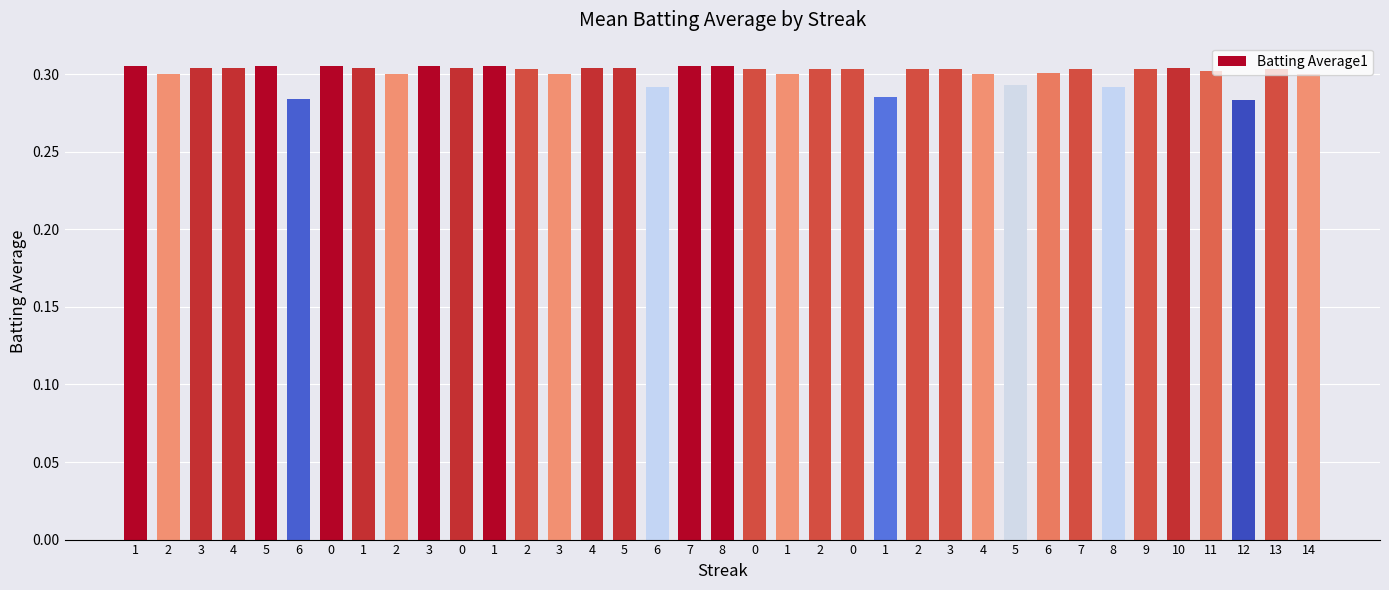

The value at 4 is 0.3. True or false?

True